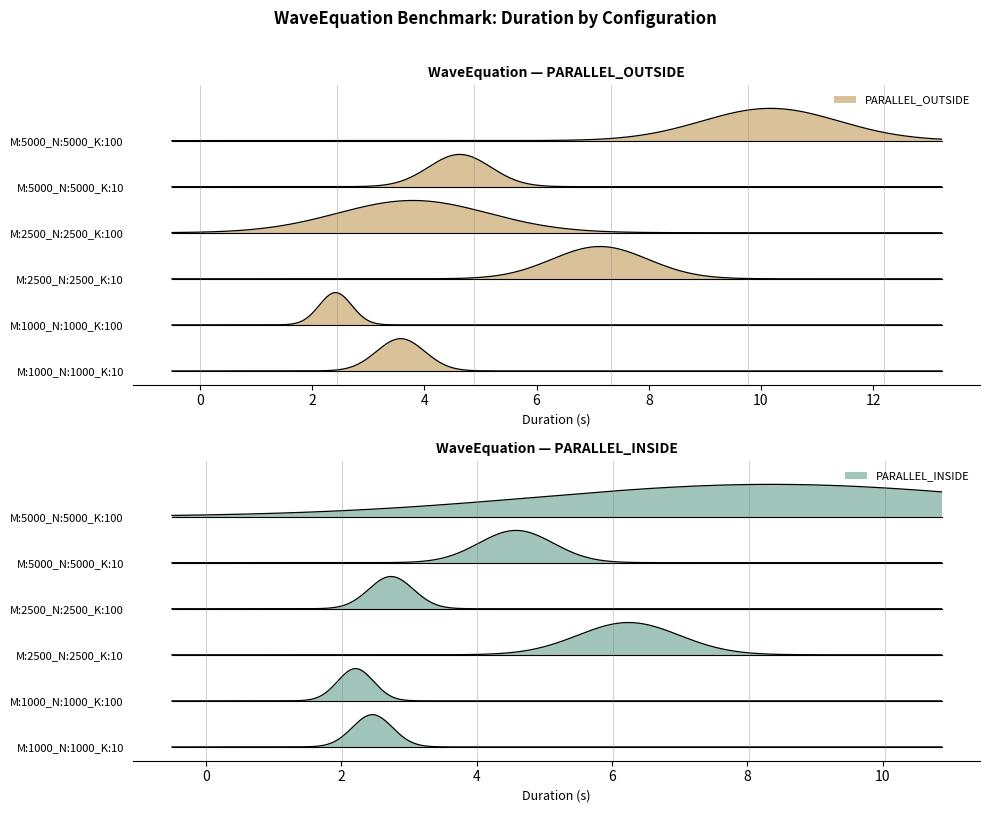

How many values in the PARALLEL_INSIDE series exceed 4?

3